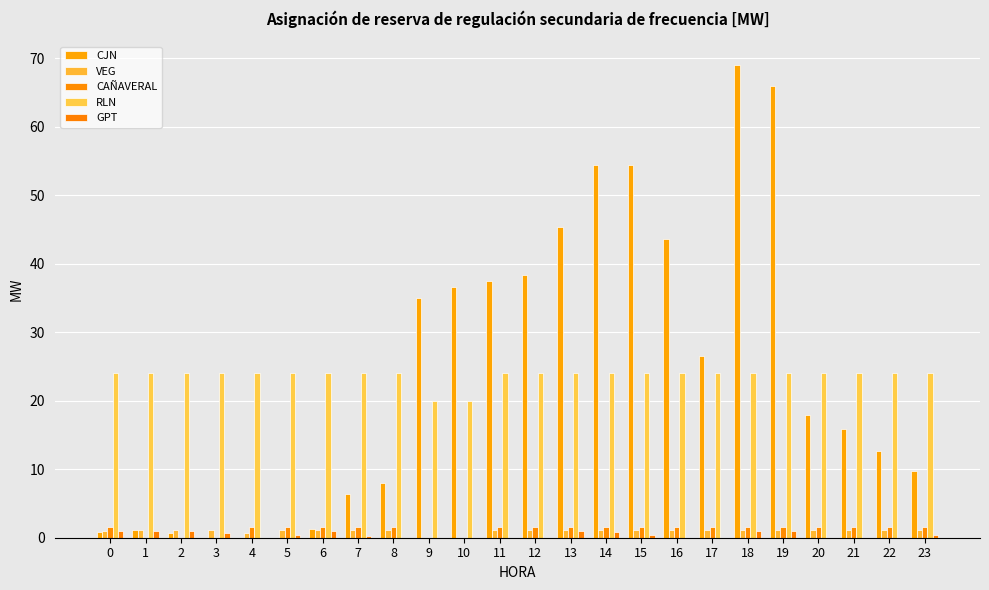

How many series are shown in this chart?

5